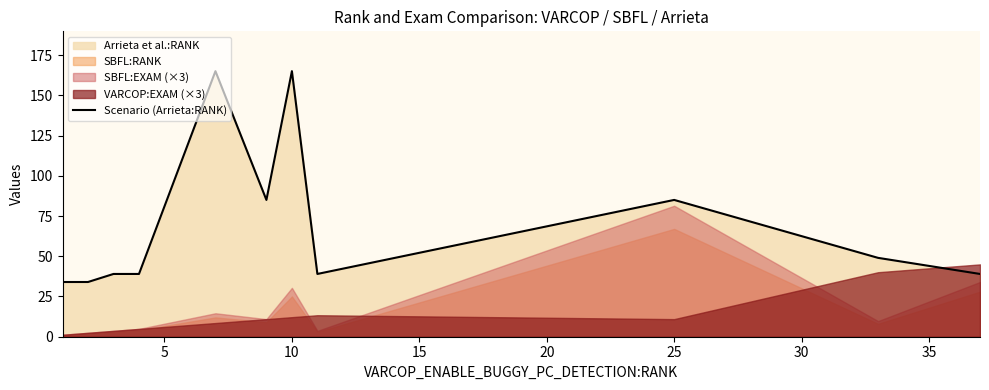

What is the maximum value for Scenario (Arrieta:RANK)?

165